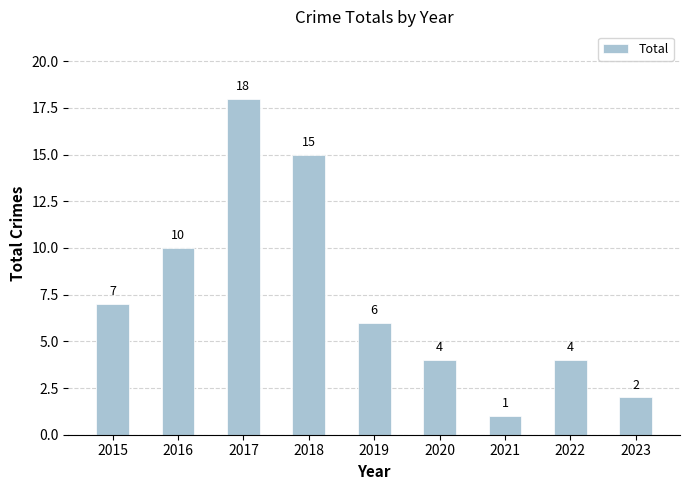

At which category does the chart reach its peak across all series?

2017